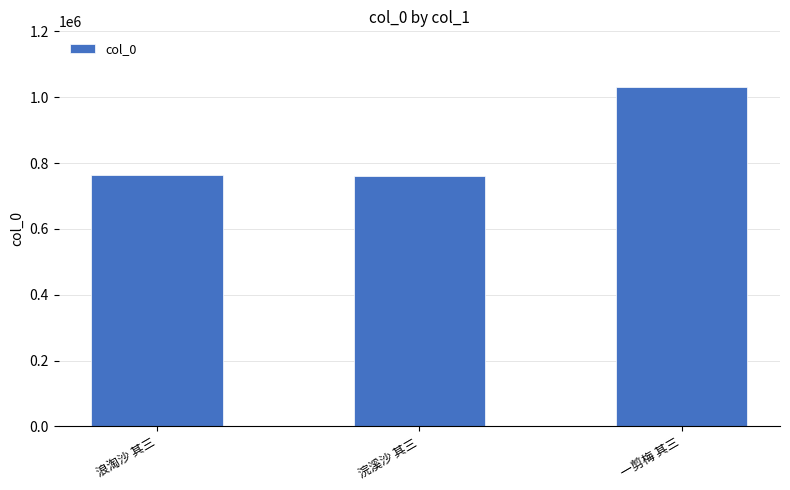

What position from the left is 一剪梅 其三?

3